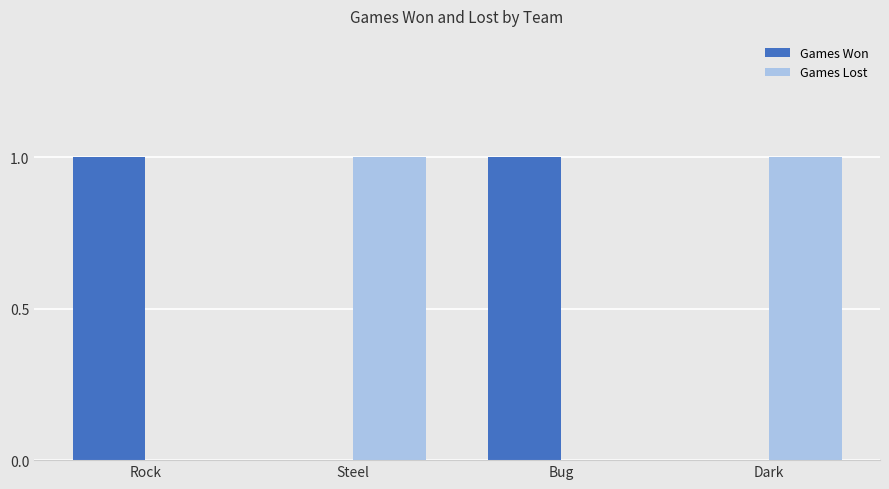

The value of Games Won at Steel is 0. True or false?

True